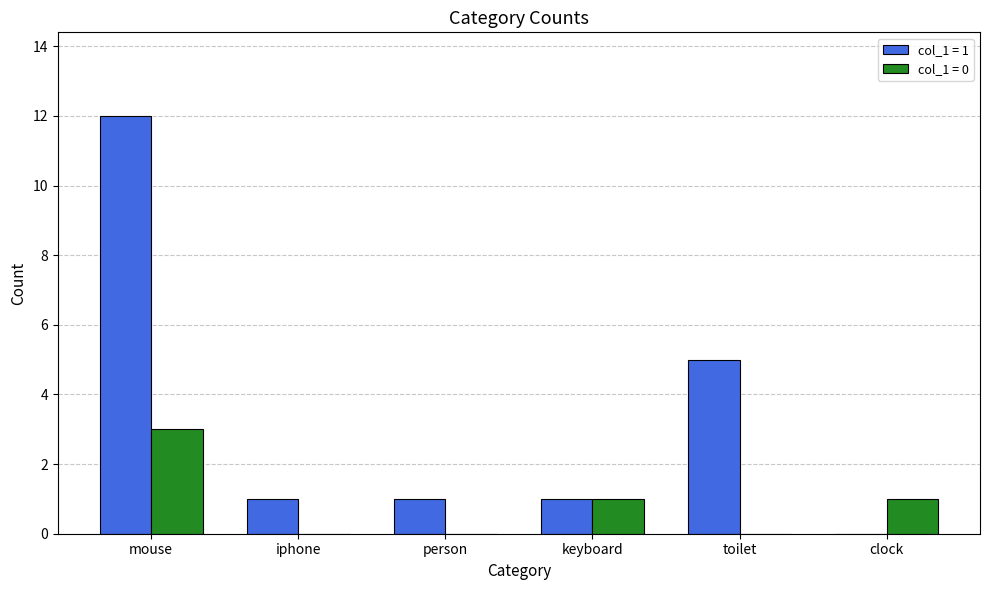

Reading left to right, extract all data points from this chart.

col_1 = 1: 12	1	1	1	5	0
col_1 = 0: 3	0	0	1	0	1